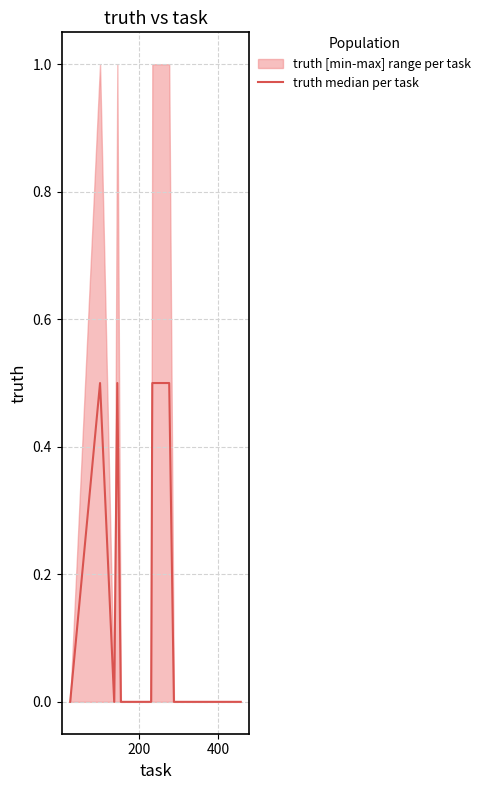

How many distinct data groups are displayed?

1